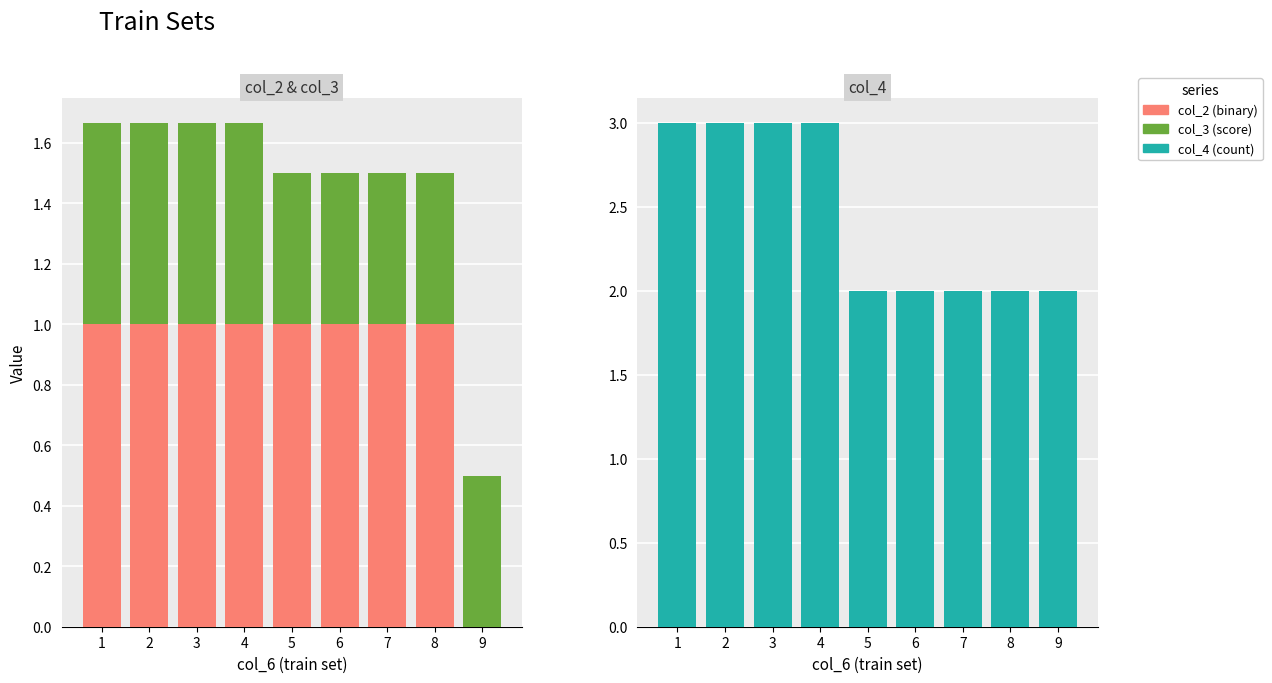

Which category has the highest value in the col_4 (count) series?

1